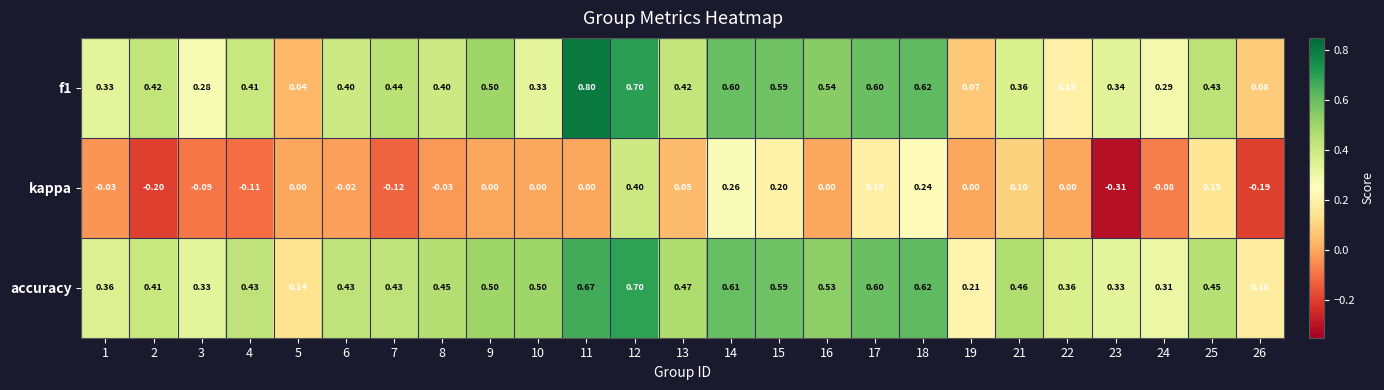

Is the value of f1 at 24 greater than the value of kappa at 10?

Yes